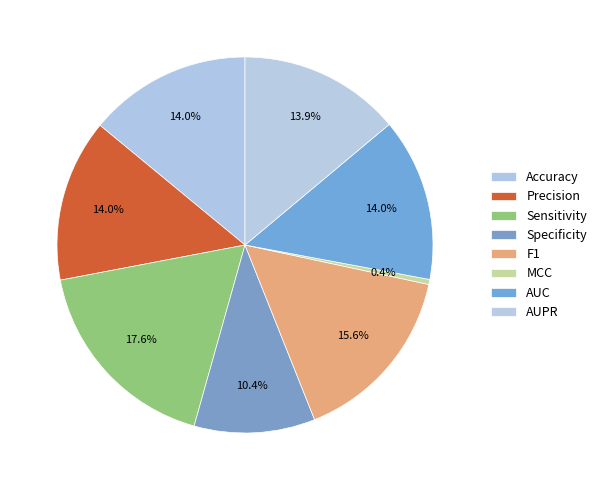

Is it true that Sensitivity is 18% of the pie?

True